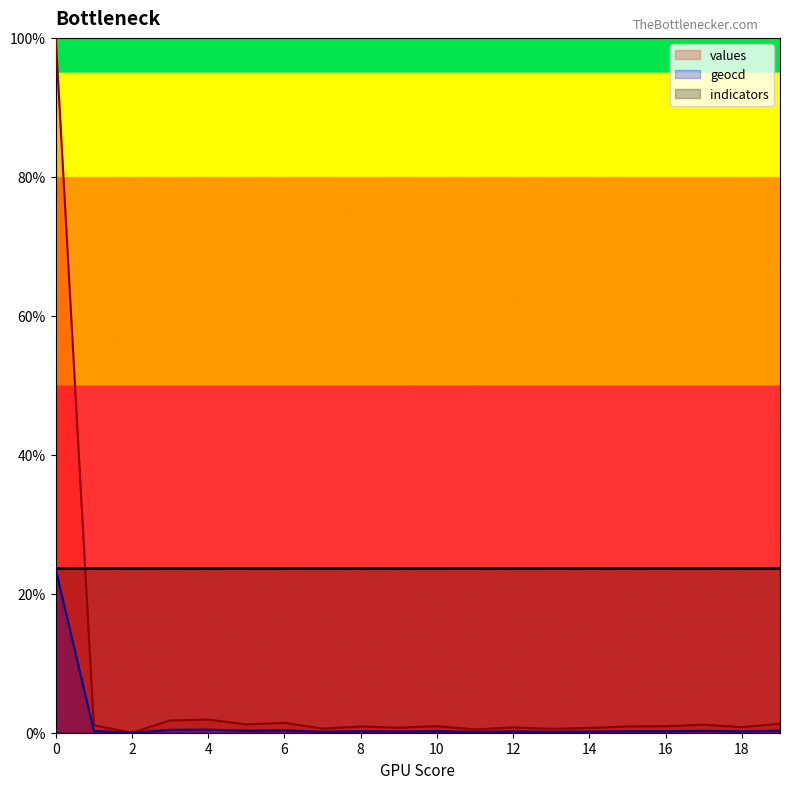

What are all the series names shown in the legend?

values, geocd, indicators